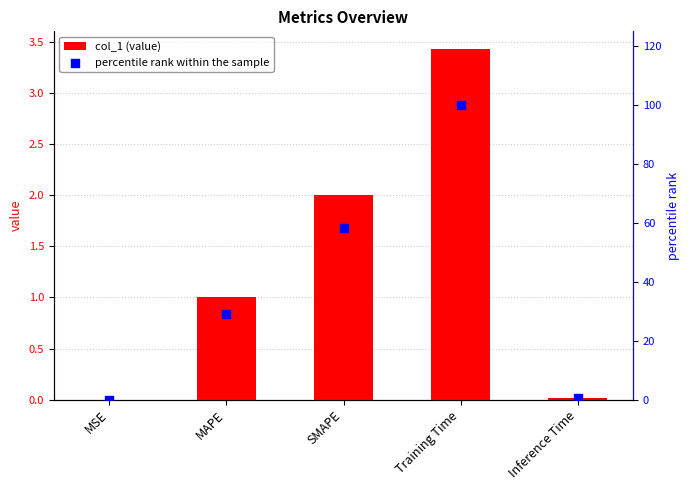

Which series reaches the maximum Y coordinate?

percentile rank within the sample